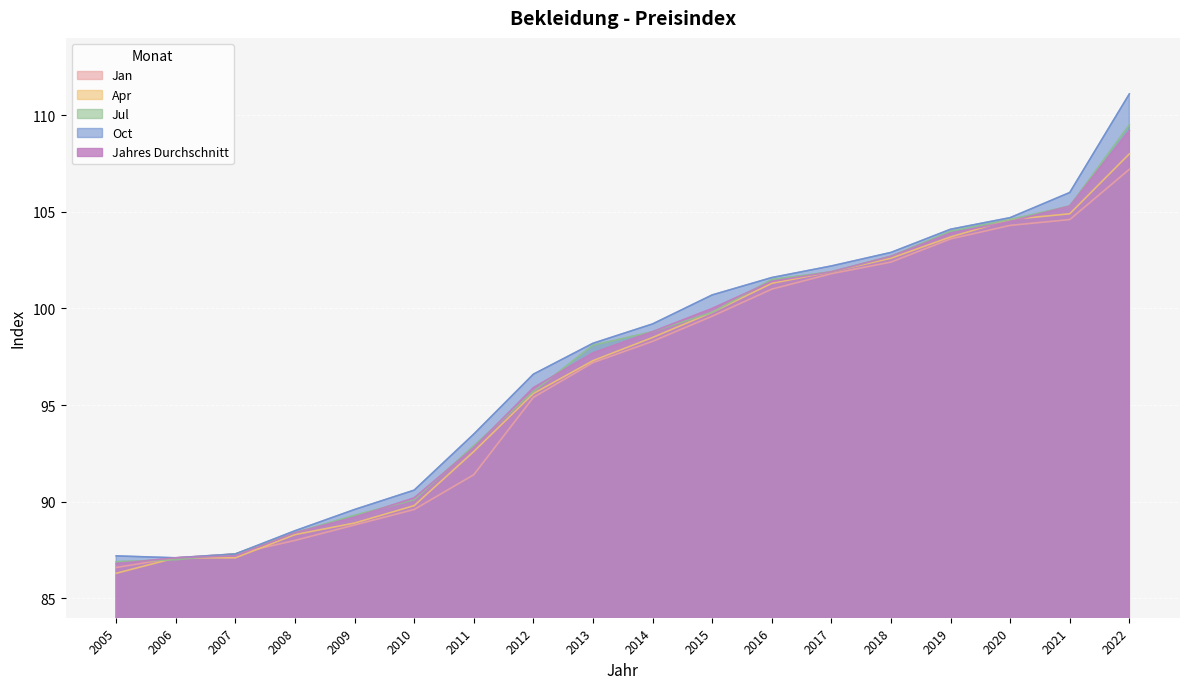

Which category has the lowest value across all series?

2005